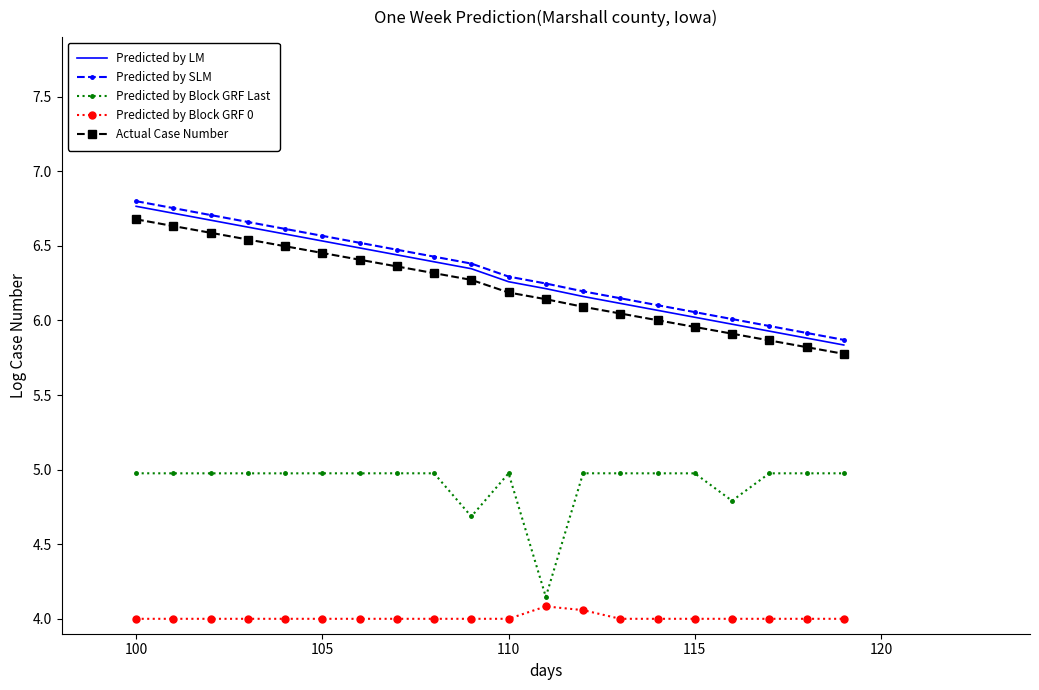

True or false: Predicted by Block GRF 0 and Predicted by SLM intersect in this chart.

False